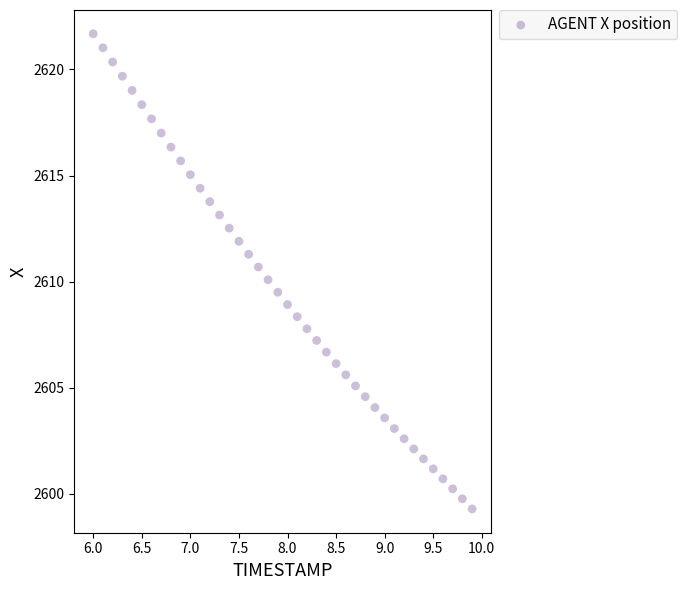

What is the range of Y values (max minus min)?

22.4